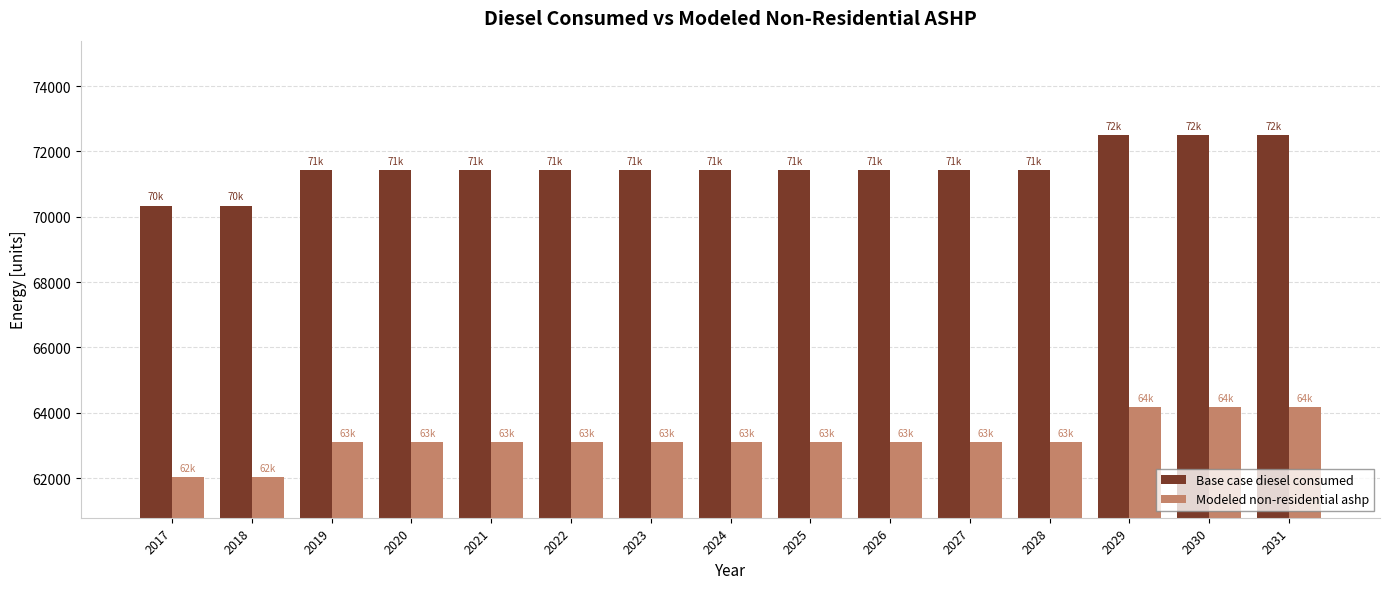

Reading left to right, what are all the values shown in this chart?

Base case diesel consumed: 2017=70342.0	2018=70342.0	2019=71416.0	2020=71416.0	2021=71416.0	2022=71416.0	2023=71416.0	2024=71416.0	2025=71416.0	2026=71416.0	2027=71416.0	2028=71416.0	2029=72490.0	2030=72490.0	2031=72490.0
Modeled non-residential ashp: 2017=62028.1	2018=62028.1	2019=63102.1	2020=63102.1	2021=63102.1	2022=63102.1	2023=63102.1	2024=63102.1	2025=63102.1	2026=63102.1	2027=63102.1	2028=63102.1	2029=64176.1	2030=64176.1	2031=64176.1